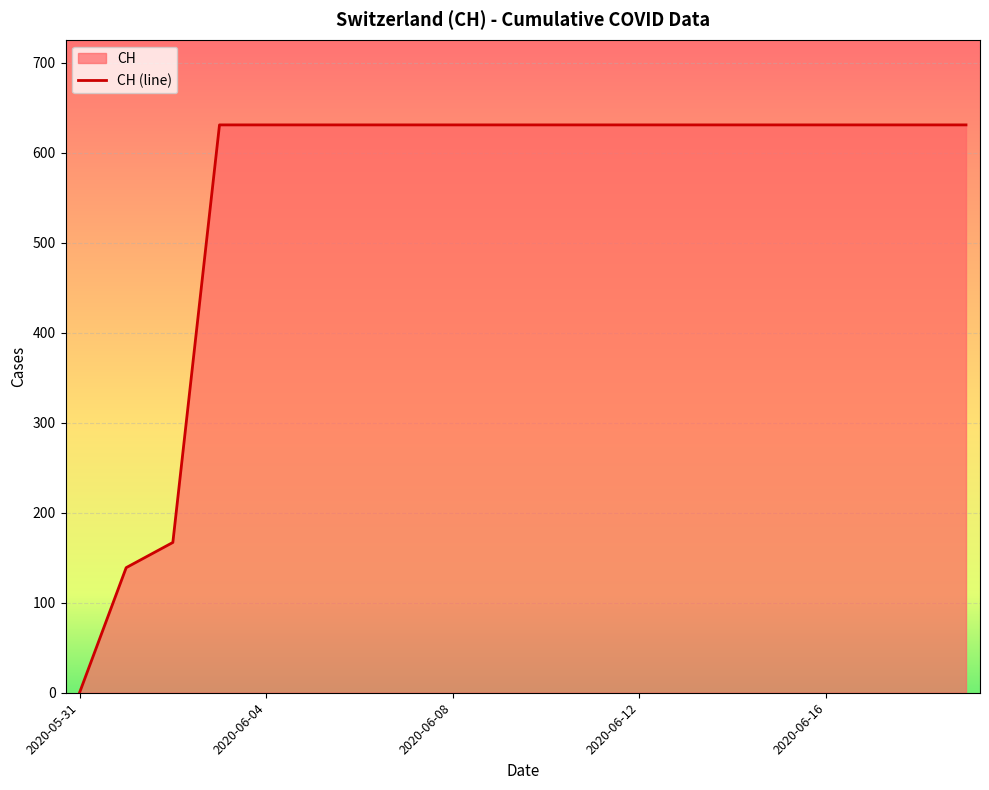

How many values are below 631?

3